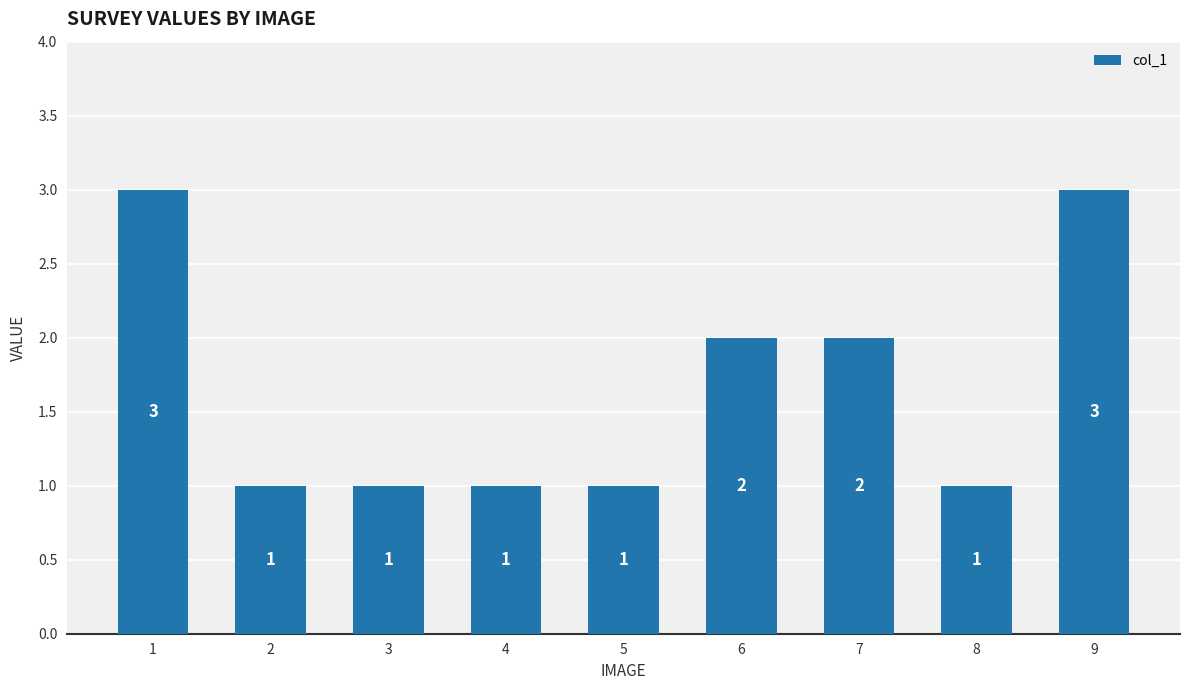

What is the sum of the values at 7 and 5?

3